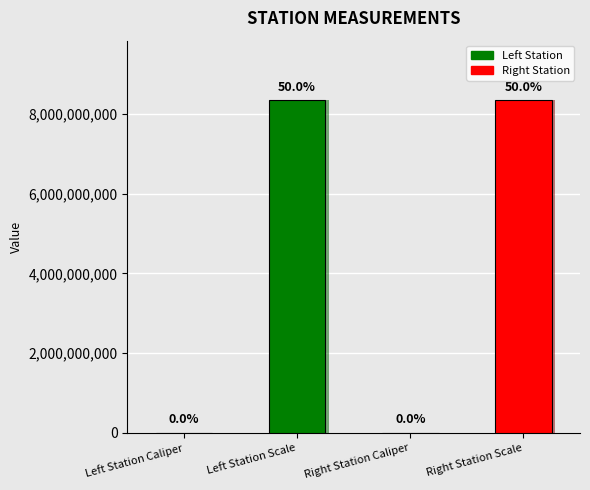

Reading right to left, list all the values displayed in this chart.

Right Station Scale=8340107091	Right Station Caliper=113954	Left Station Scale=8340107097	Left Station Caliper=113932